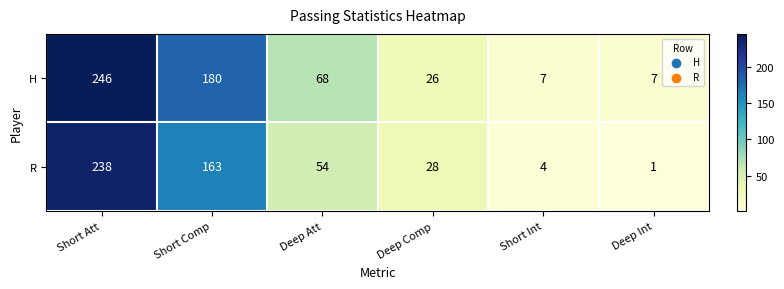

Between Short Att and Deep Att, which series saw the biggest shift?

R